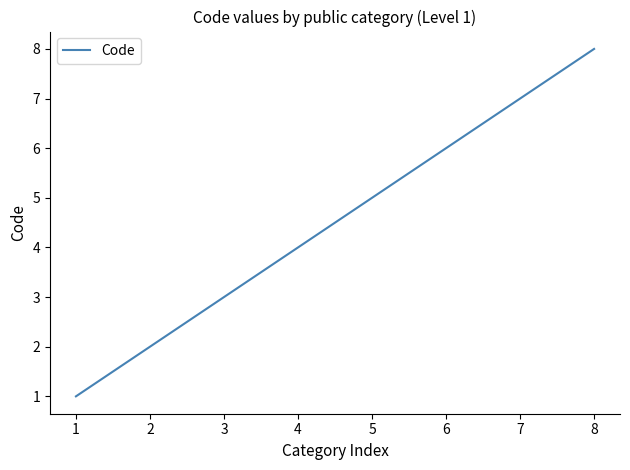

Reading left to right, what are all the values shown in this chart?

1	2	3	4	5	6	7	8